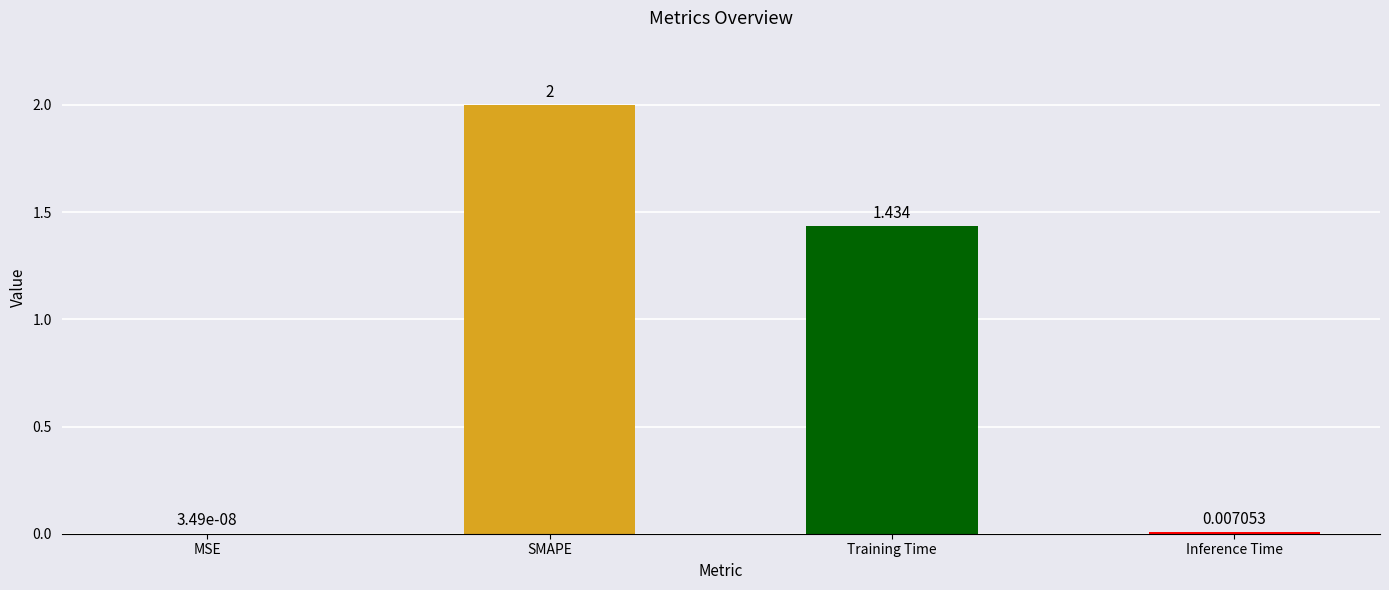

True or false: the data shows 2.7 at SMAPE.

False